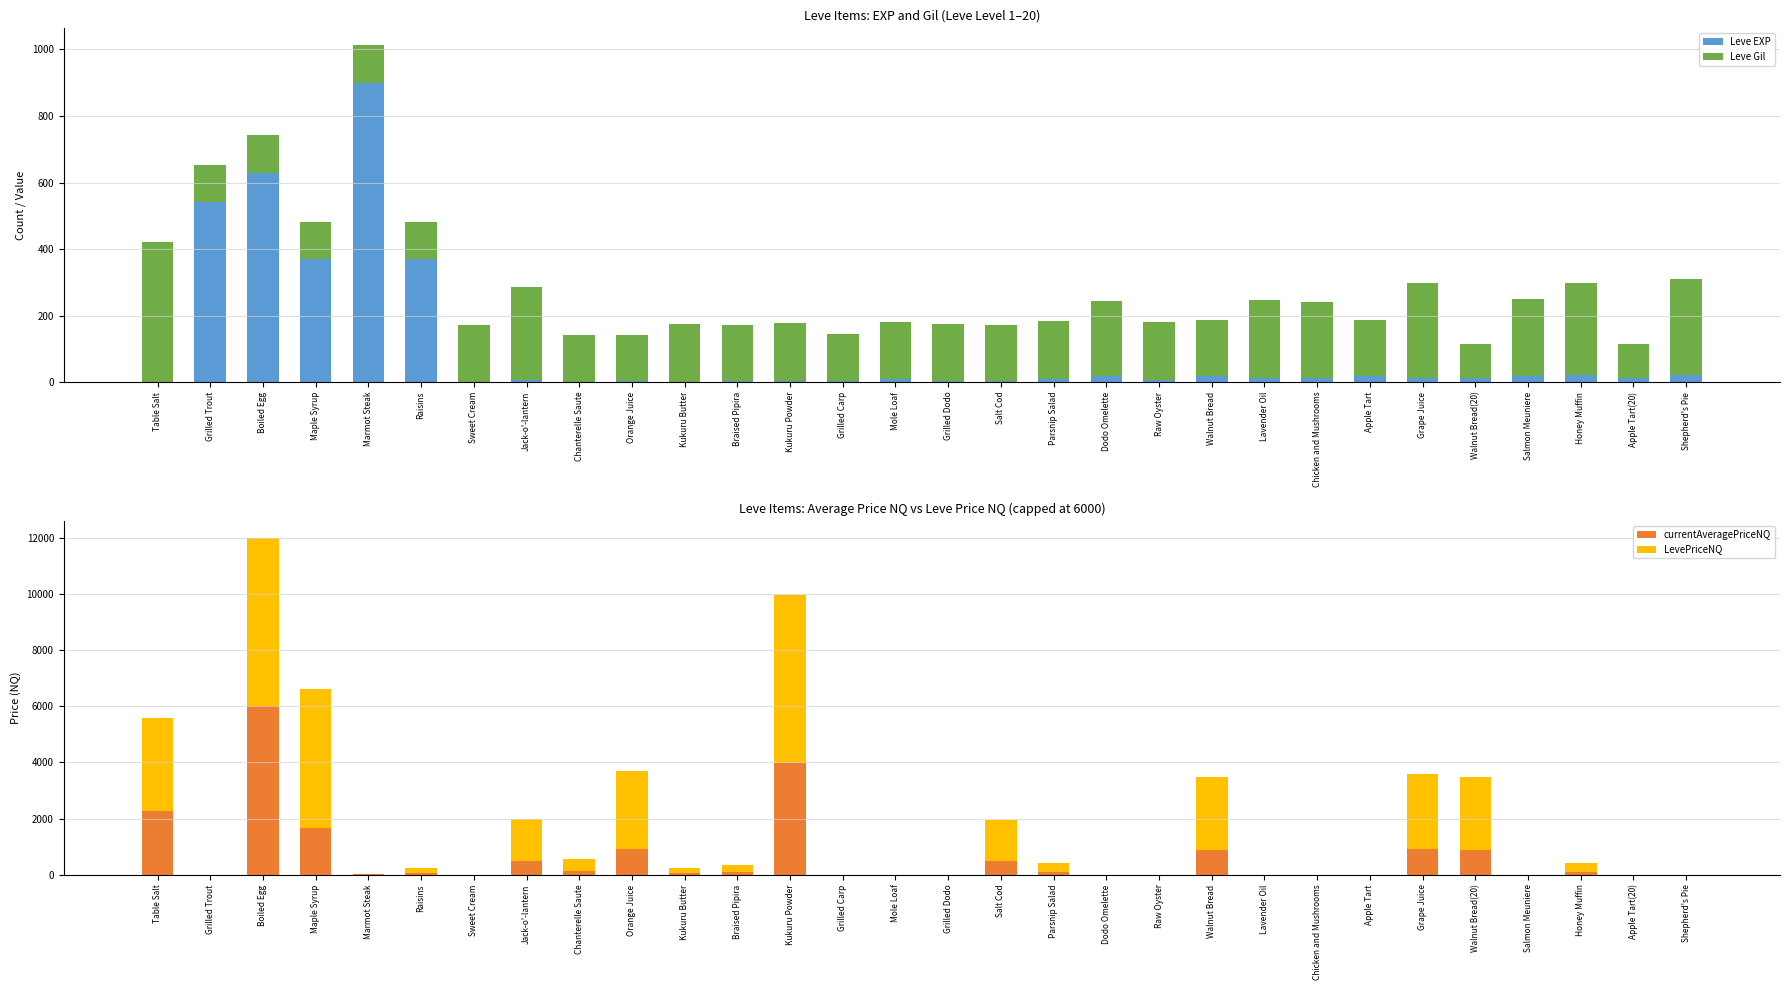

List the labels in order of LevePriceNQ value, smallest first.

Grilled Trout, Sweet Cream, Grilled Carp, Mole Loaf, Grilled Dodo, Dodo Omelette, Raw Oyster, Lavender Oil, Chicken and Mushrooms, Apple Tart, Salmon Meuniere, Apple Tart(20), Shepherd's Pie, Marmot Steak, Kukuru Butter, Raisins, Braised Pipira, Parsnip Salad, Honey Muffin, Chanterelle Saute, Salt Cod, Jack-o'-lantern, Walnut Bread, Walnut Bread(20), Grape Juice, Orange Juice, Table Salt, Maple Syrup, Boiled Egg, Kukuru Powder